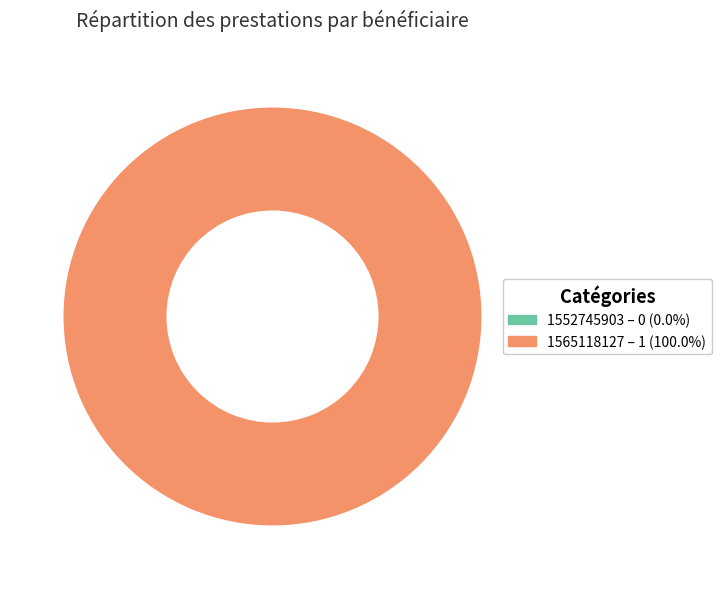

Is it true that 1552745903 is 0% of the pie?

True